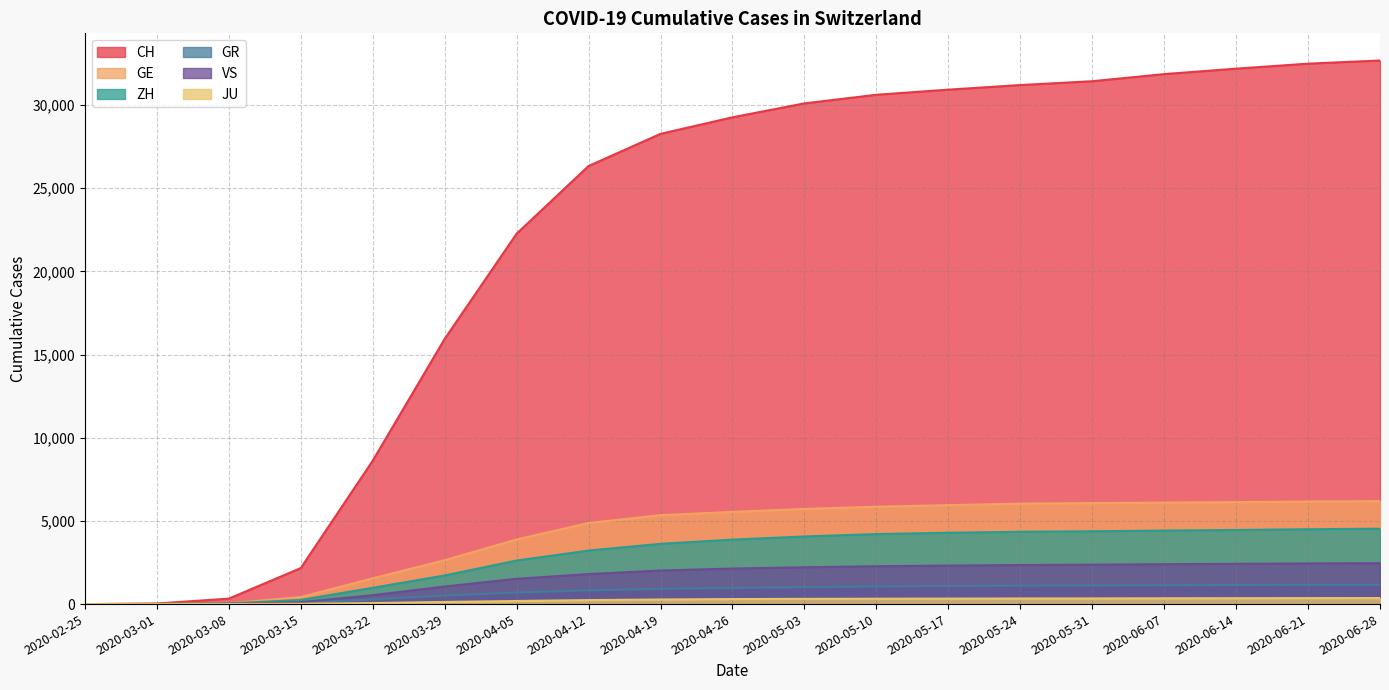

What value does the GR series have at 2020-06-21?

1155